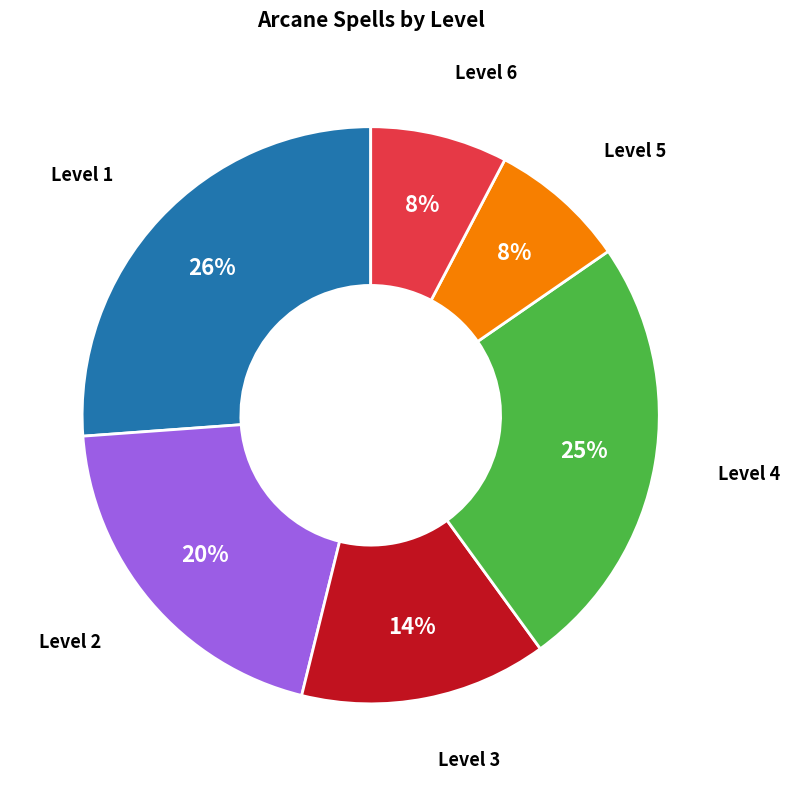

The Level 1 slice represents 19% of the pie. True or false?

False